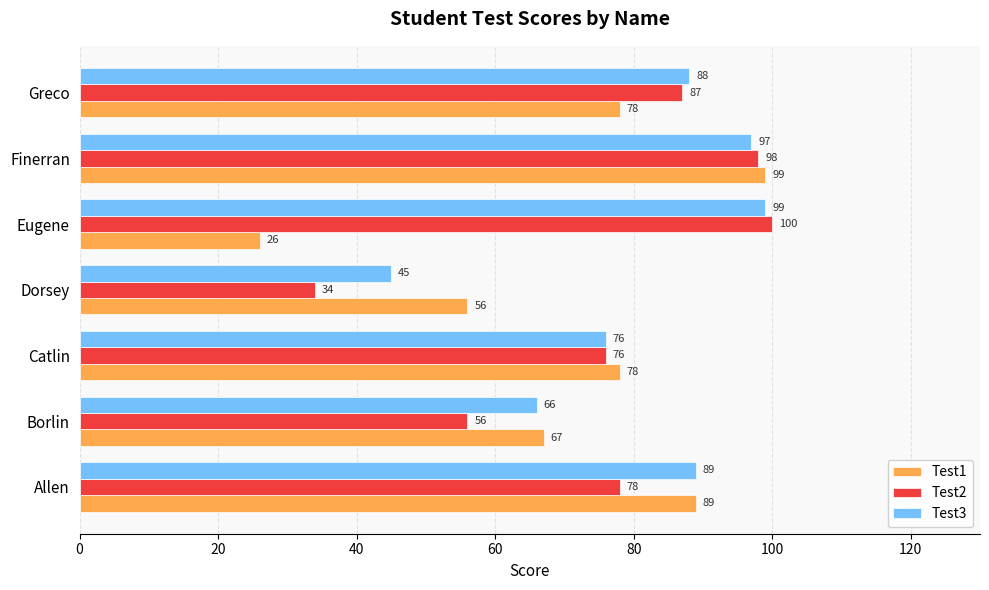

What is the sum of all Test3 values?

560